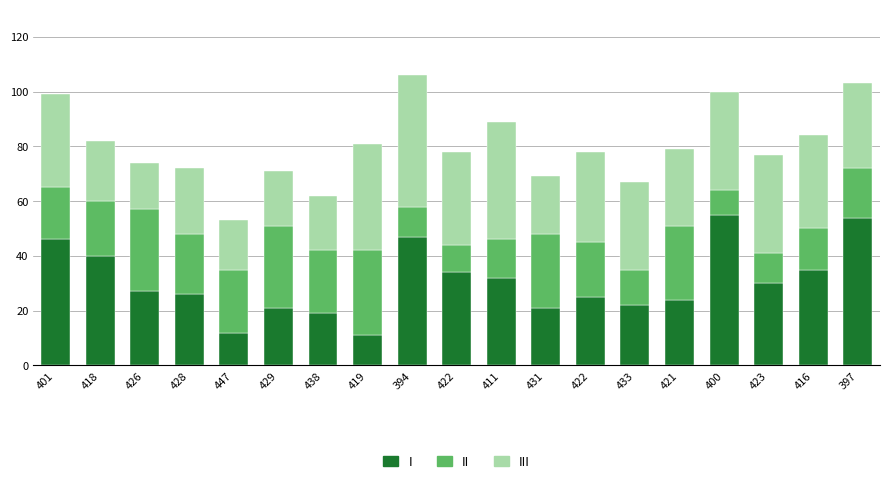

How many bars are there in total?

19